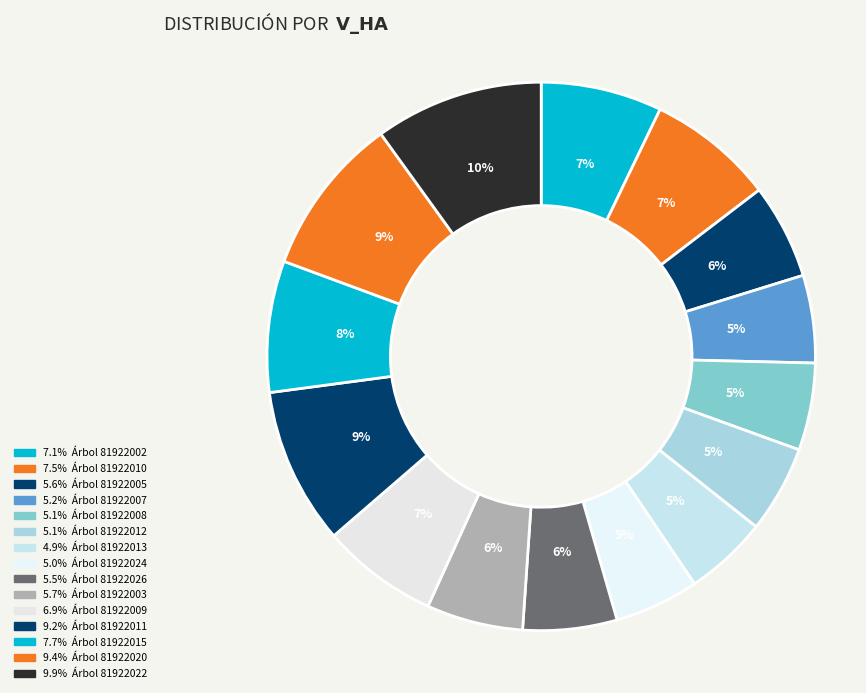

How many segments does this pie chart have?

15